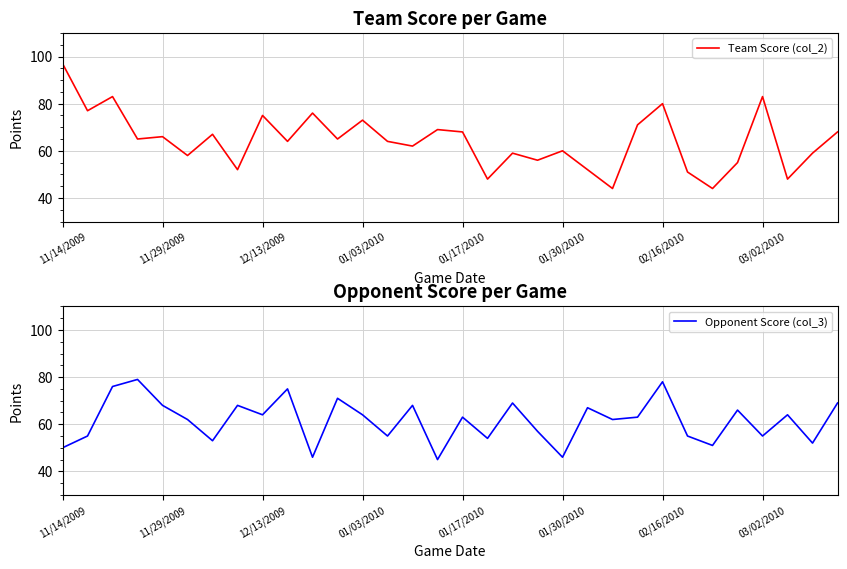

What is the value of the Opponent Score (col_3) point at the 4th from the left?

79